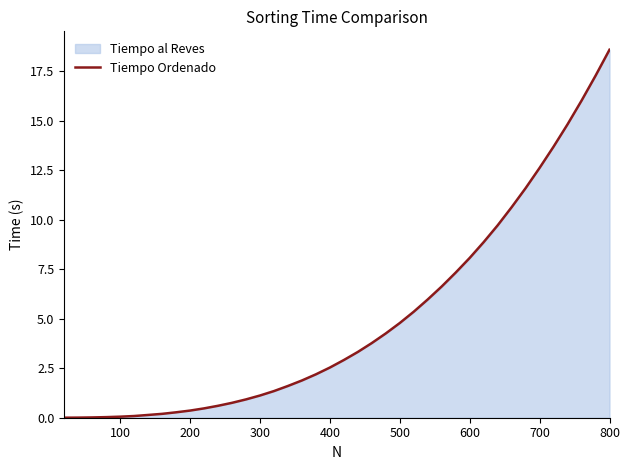

Which category has the highest value in the Tiempo Ordenado series?

800